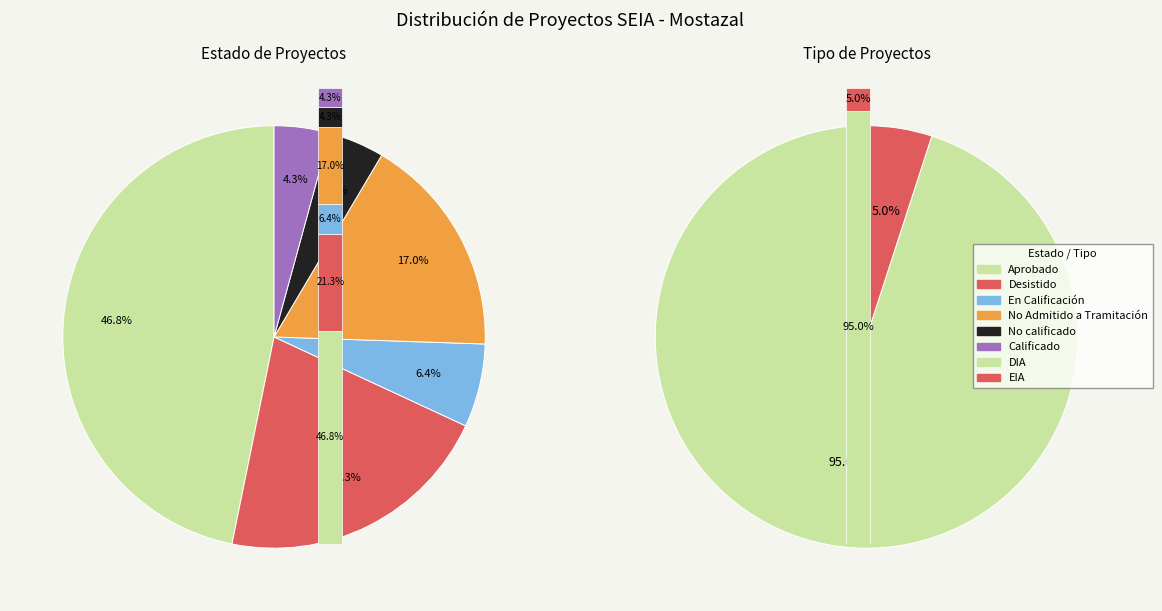

What is the ratio of the value at Desistido to the value at En Calificación?

3.3